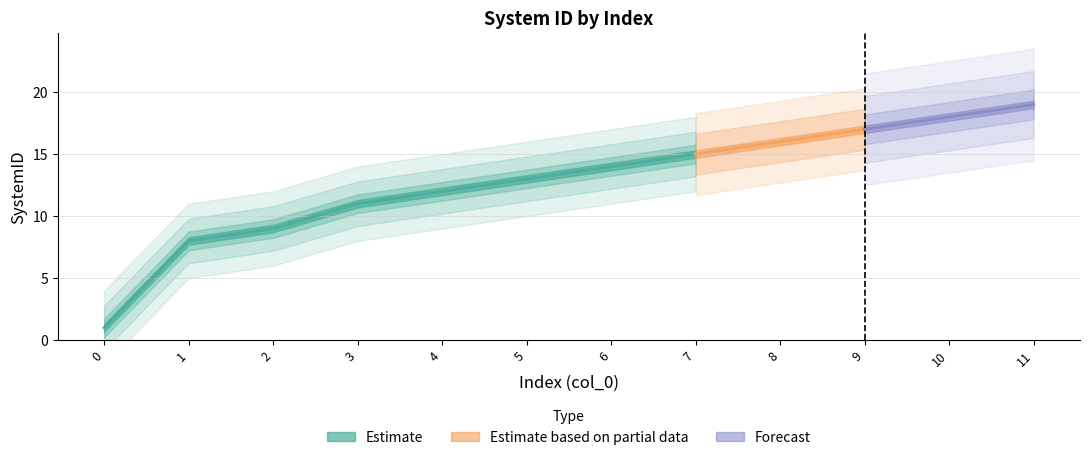

Rank the categories by value from highest to lowest.

11, 10, 9, 8, 7, 6, 5, 4, 3, 2, 1, 0